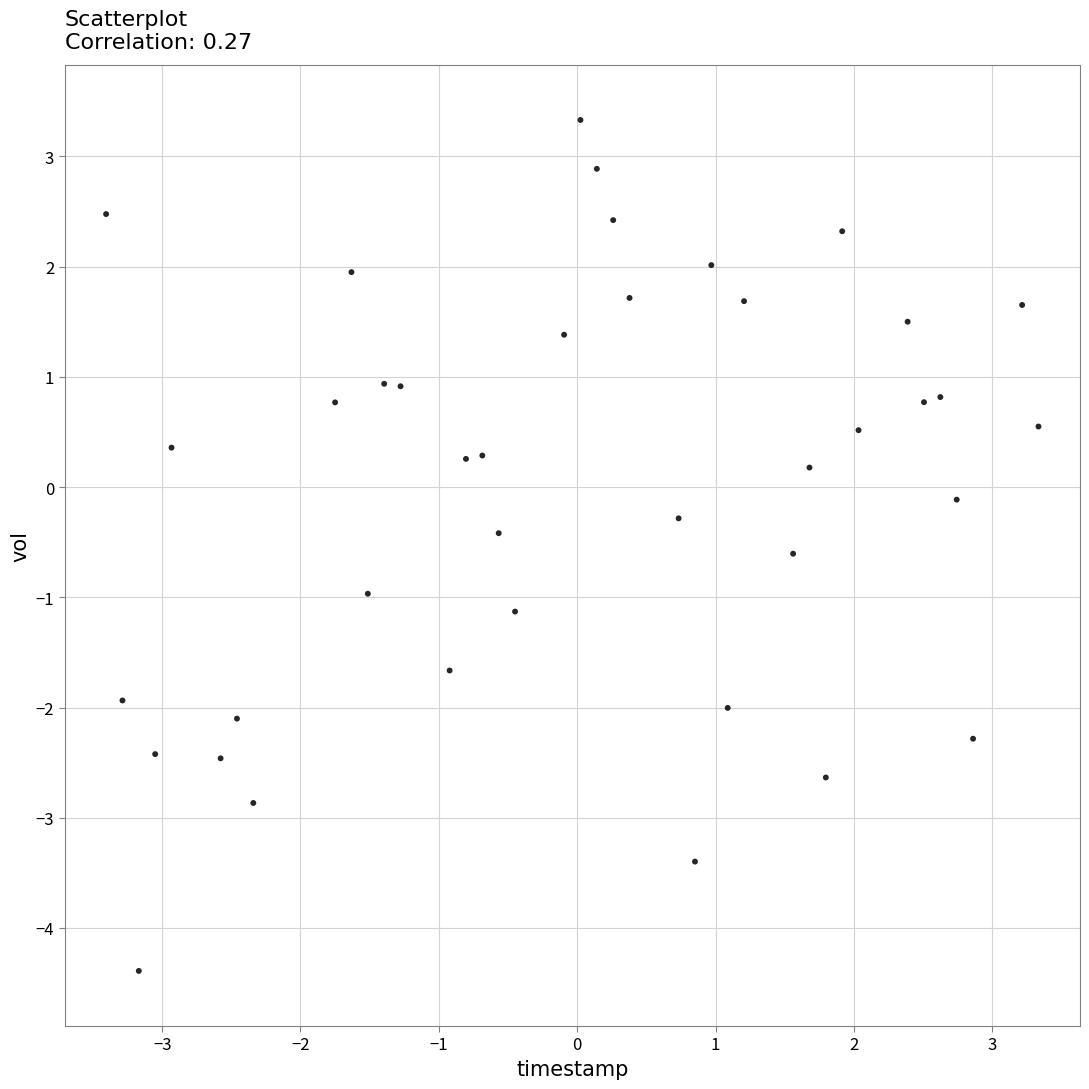

What is the range of Y values (max minus min)?

7.7